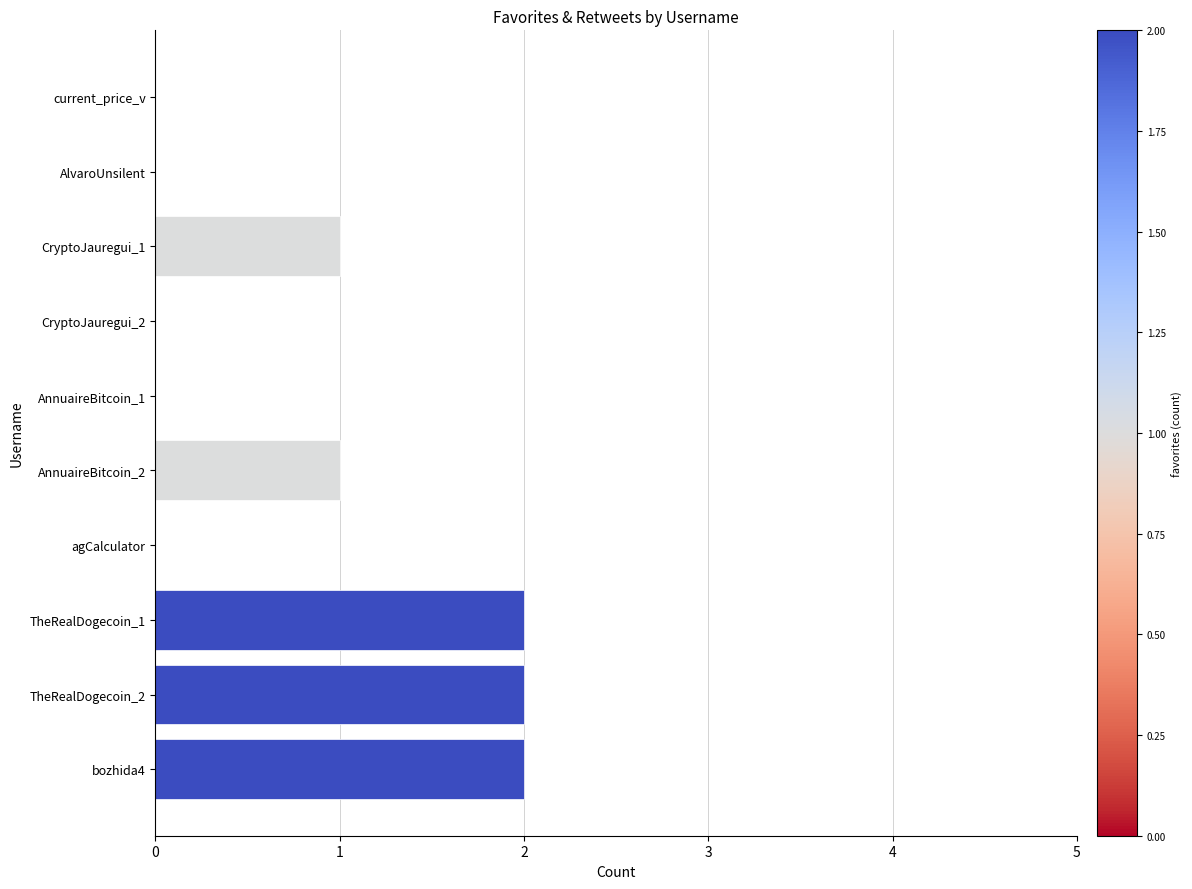

The chart shows a value of 2 at bozhida4. True or false?

True